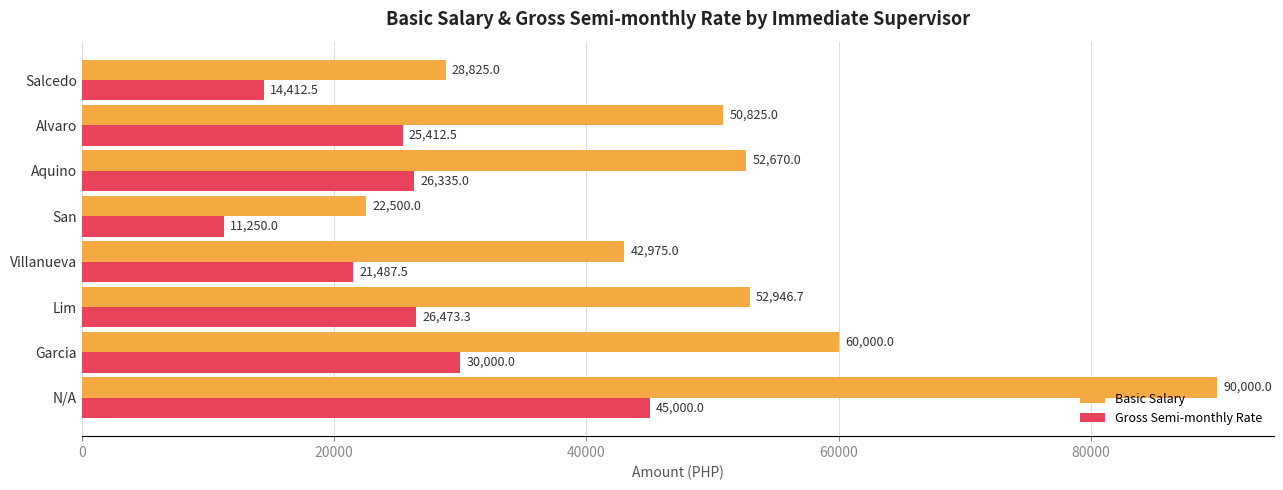

What is the minimum value shown in the chart?

11250.0